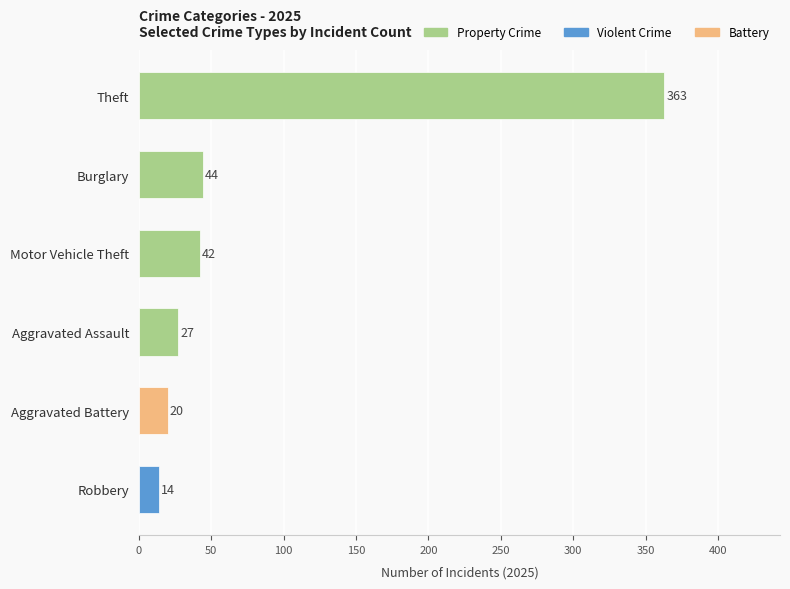

What is the label of the 6th bar from the top?

Robbery